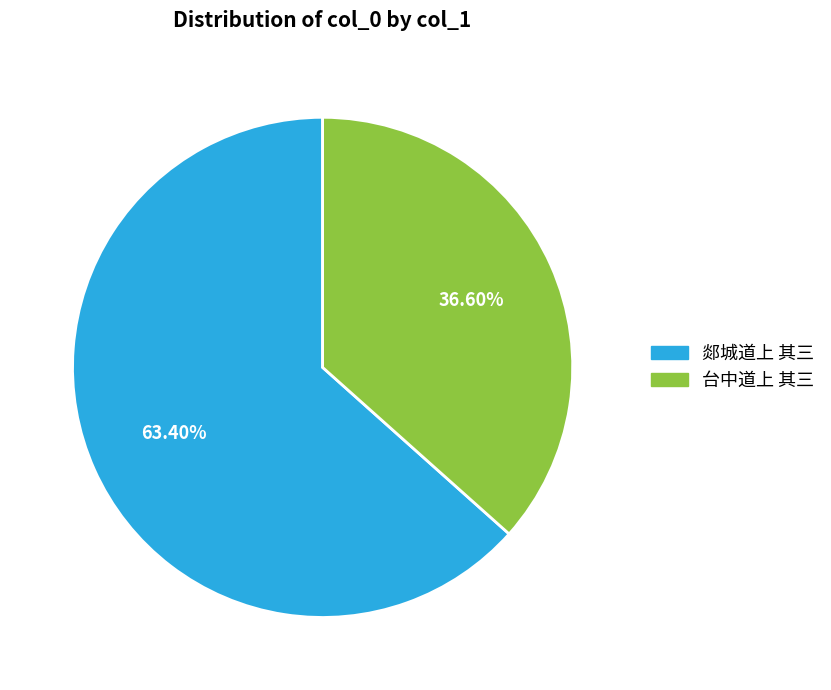

To the nearest percent, what is the difference between the largest and smallest slice percentages?

27%